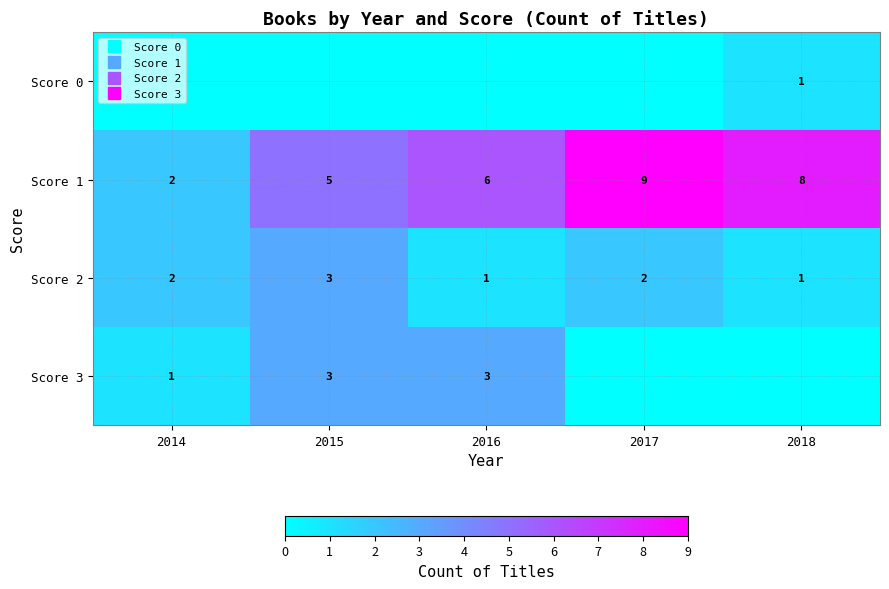

List the labels in order of Score 1 value, largest first.

2017, 2018, 2016, 2015, 2014